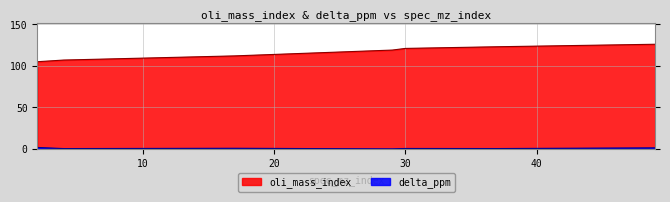

Is it true that oli_mass_index equals 60.5 at 37?

False